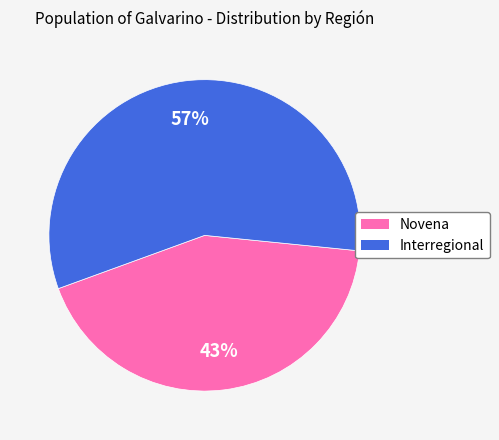

Do Novena and Interregional together represent more than half of the pie?

Yes